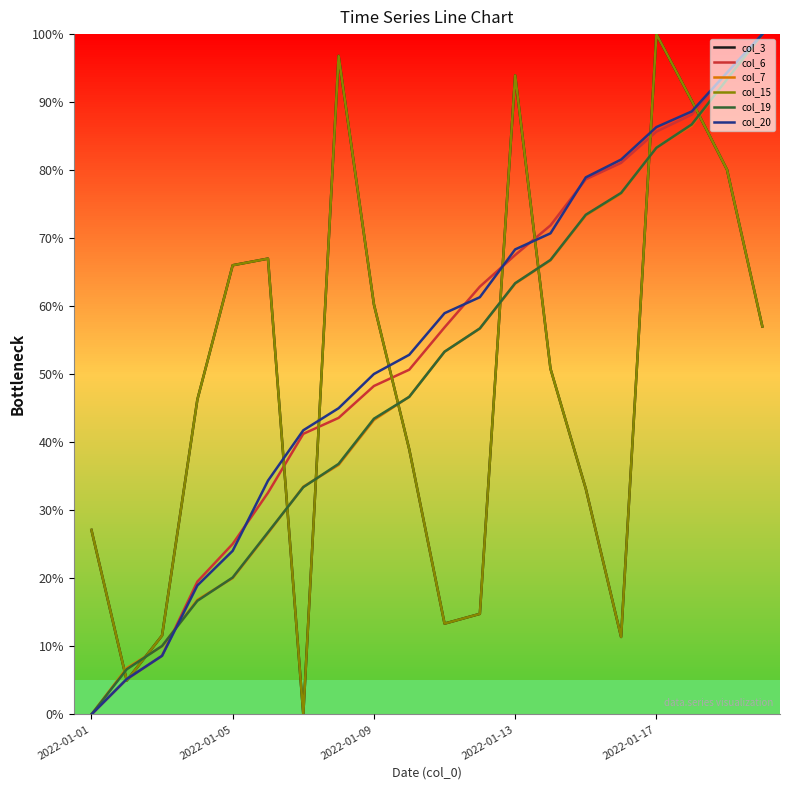

What is the sum of all col_19 values?

994.4